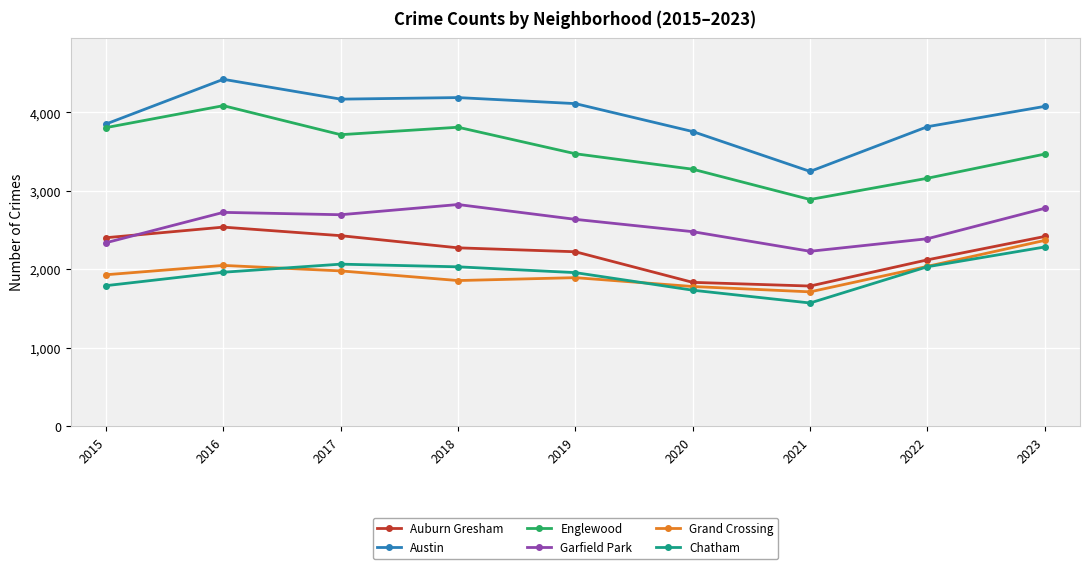

True or false: Auburn Gresham has a value of 2274 at 2018.

True